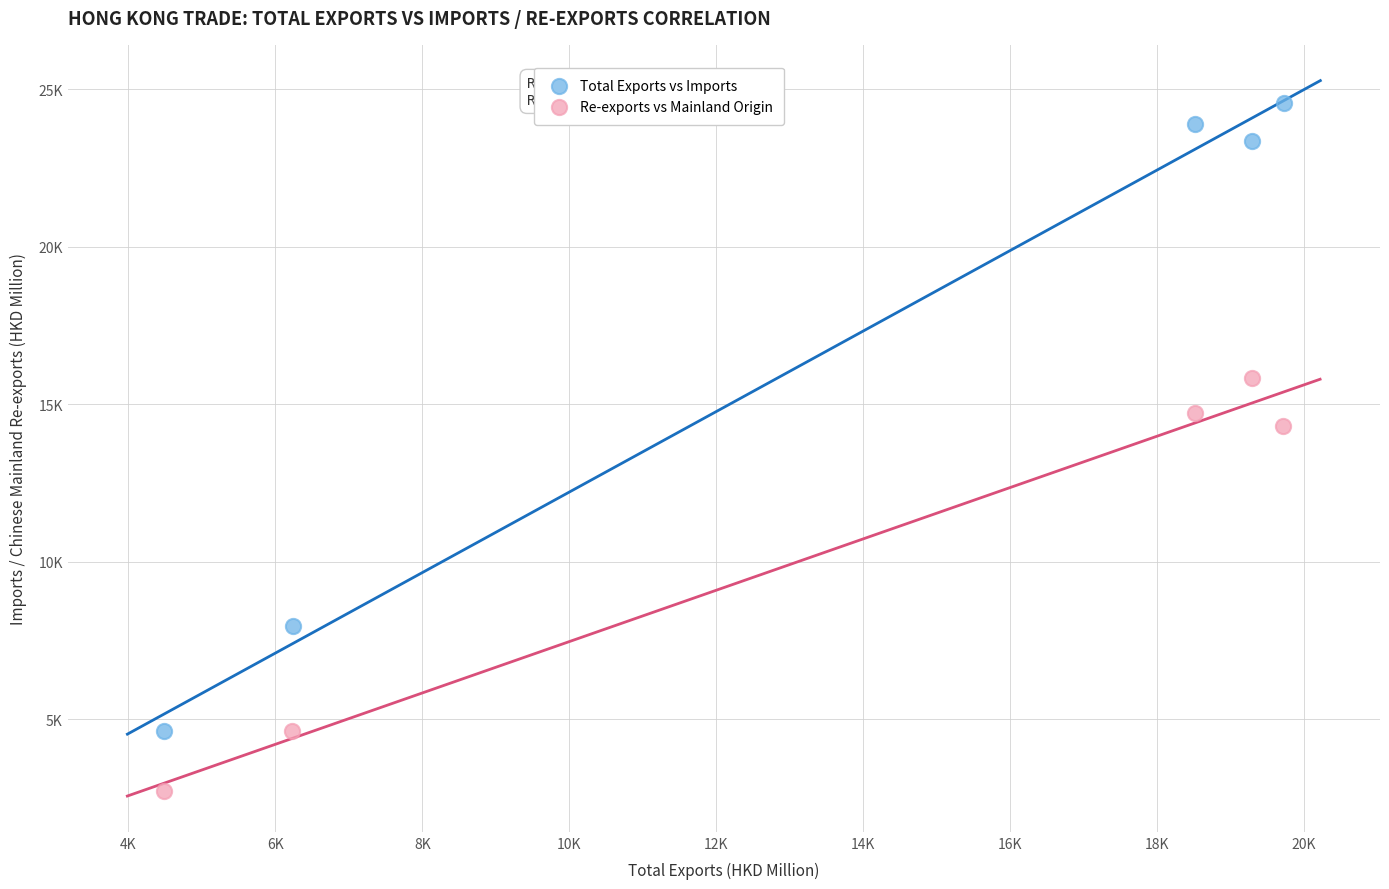

What are all the series names shown in the legend?

Total Exports vs Imports, Re-exports vs Mainland Origin